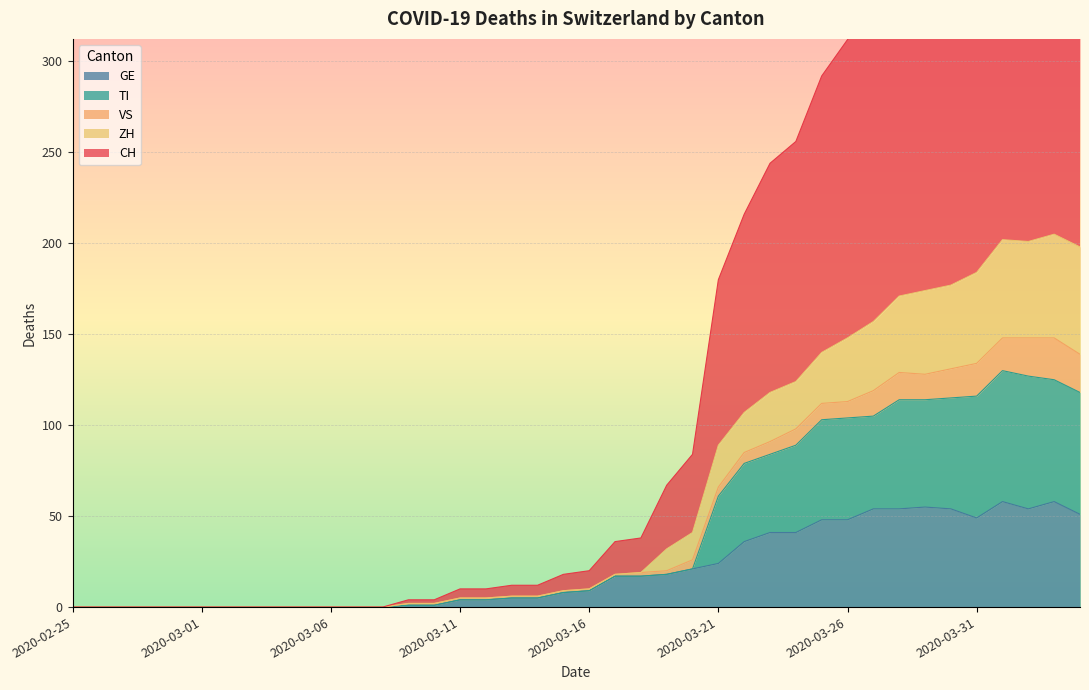

True or false: TI has a value of 88 at 2020-02-26.

False